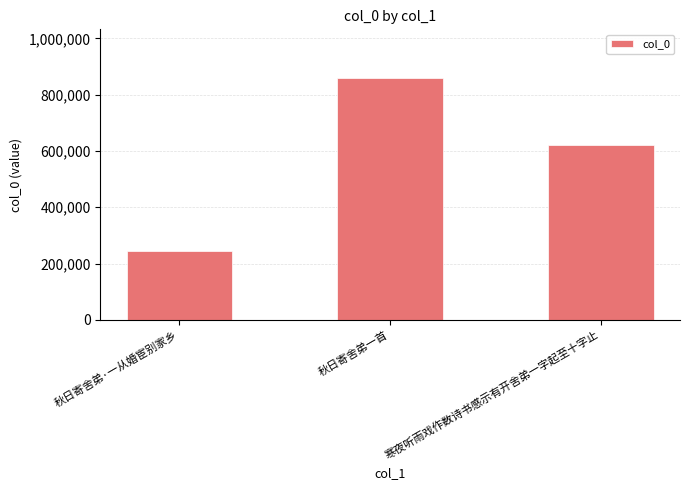

Is it true that the value at 寒夜听雨戏作数诗书感示有开舍弟一字起至十字止 is 619865?

True